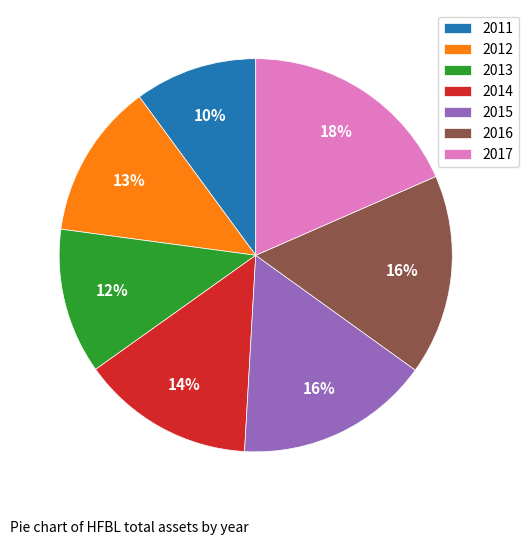

To the nearest percent, what percentage of the pie is 2011?

10%